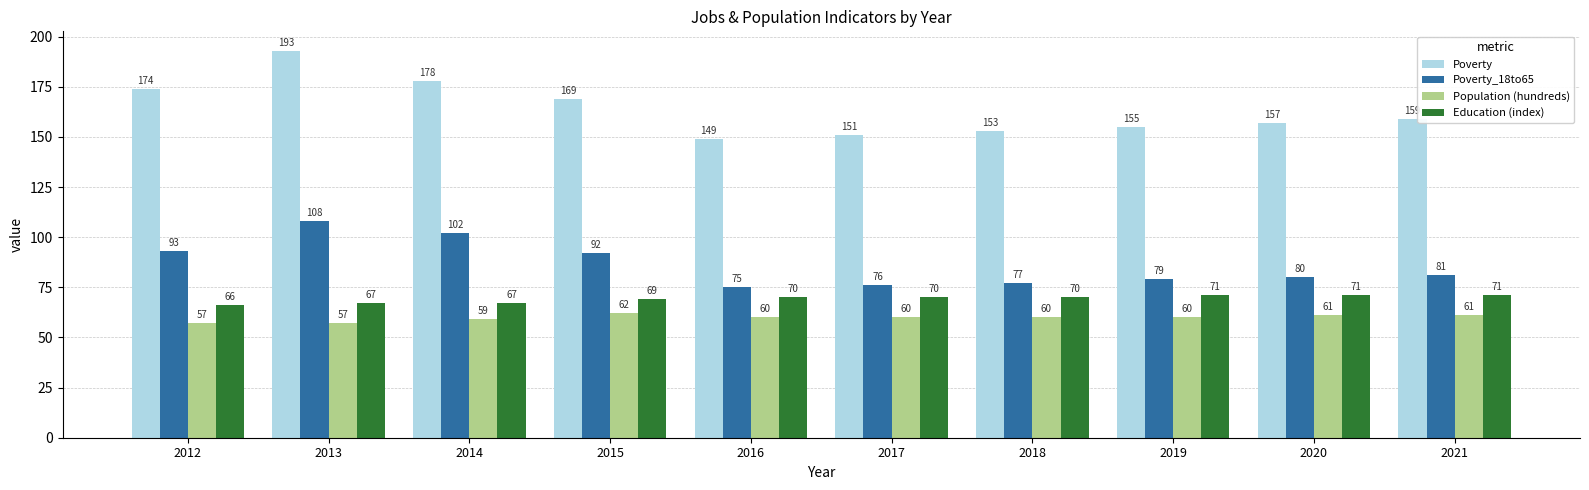

How many bars are there in each group?

4